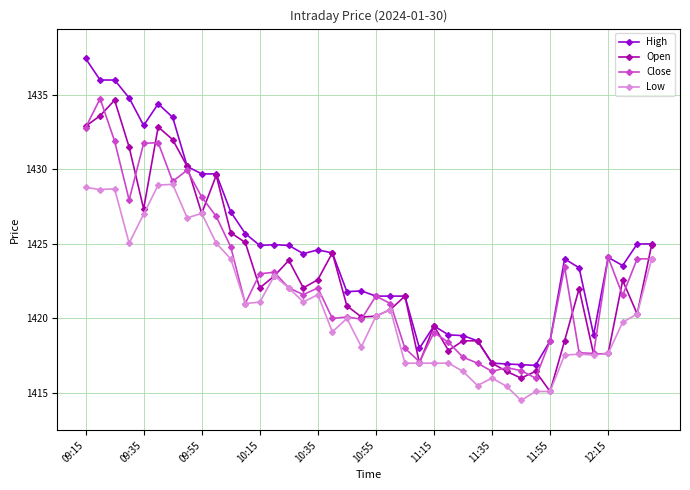

True or false: High and Low intersect in this chart.

False